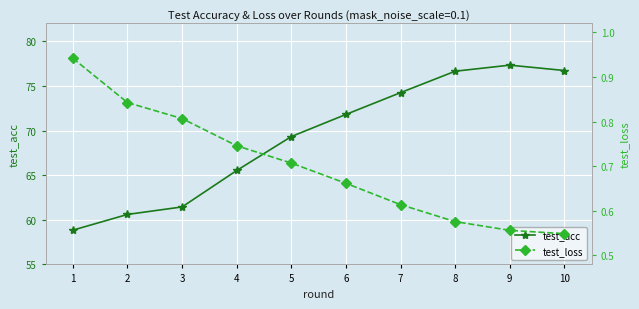

What is the minimum value for test_acc?

58.8